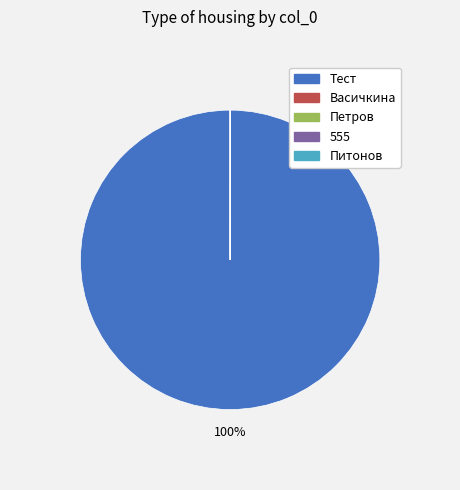

What is the largest slice in the pie chart?

Тест